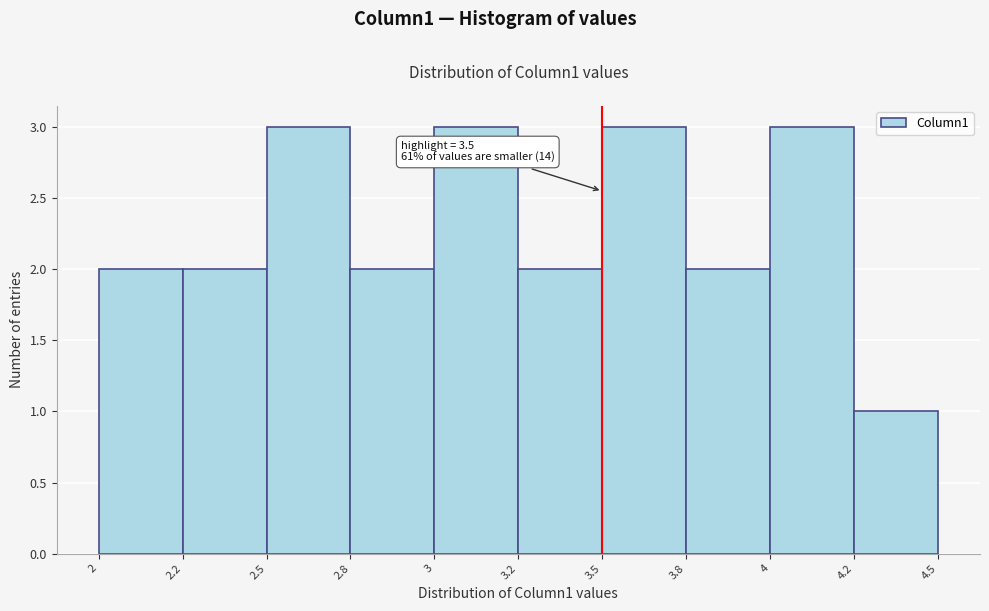

Reading left to right, extract all data points from this chart.

2	2	3	2	3	2	3	2	3	1